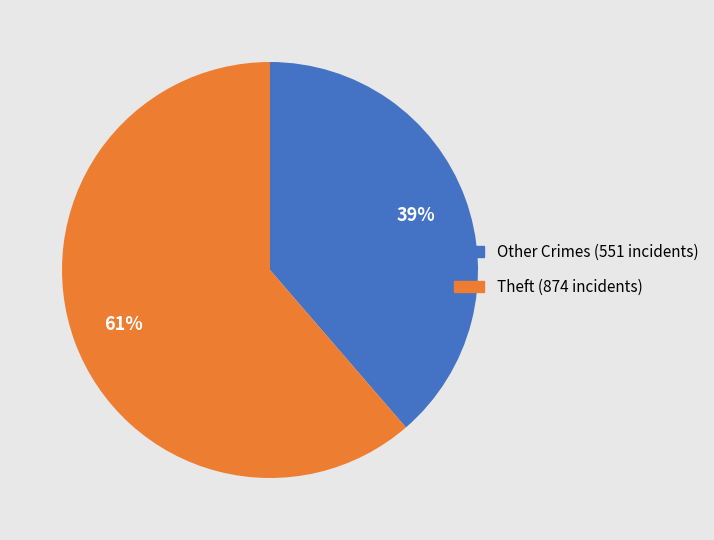

Is there a majority slice in this chart?

Yes